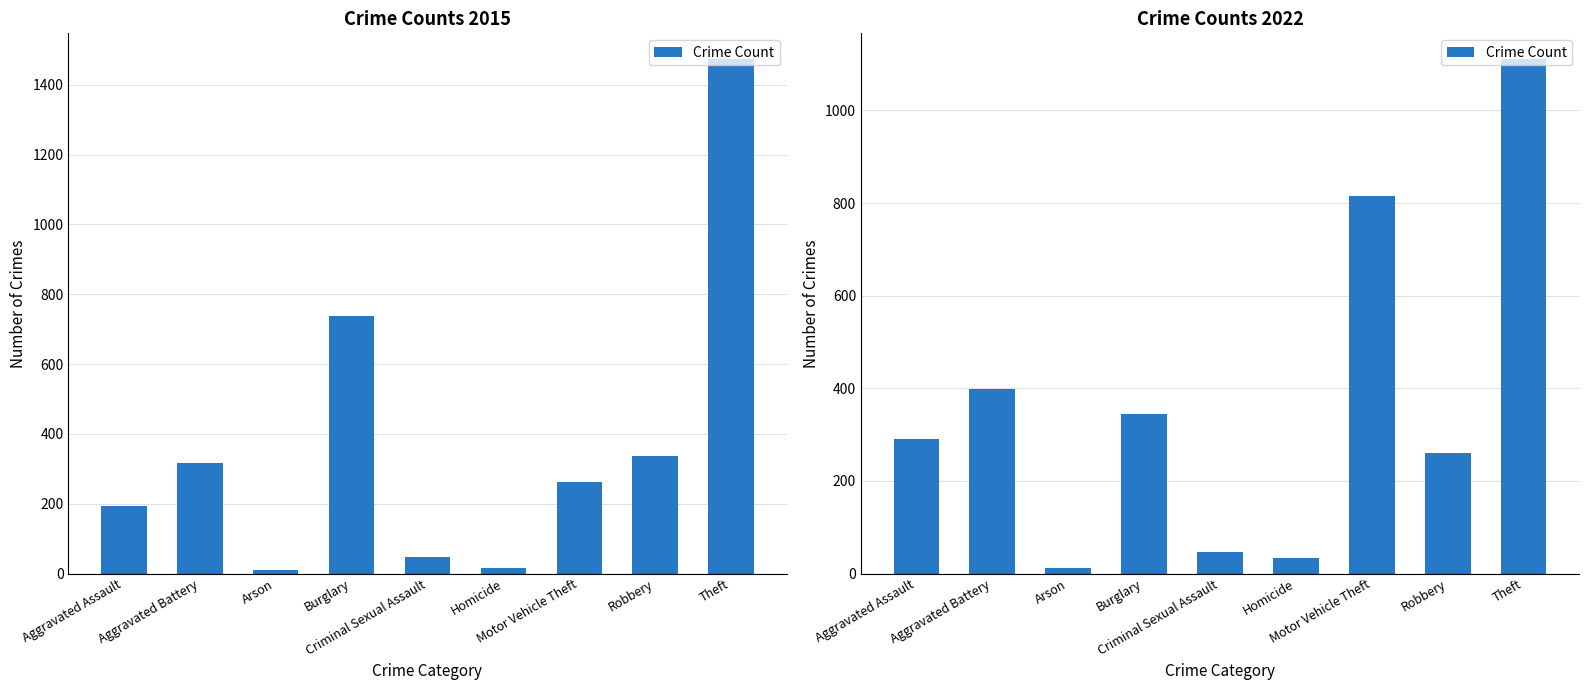

What is the sum of all values?

3313